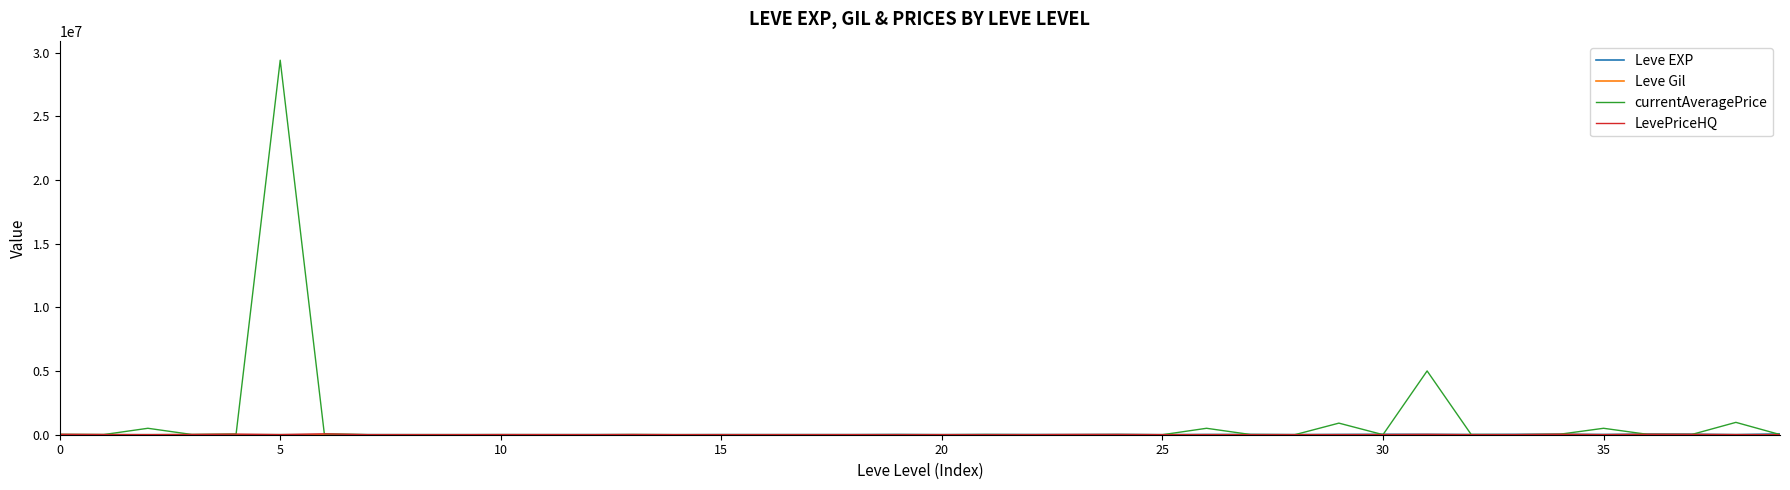

What is the highest value of the currentAveragePrice series?

29414598